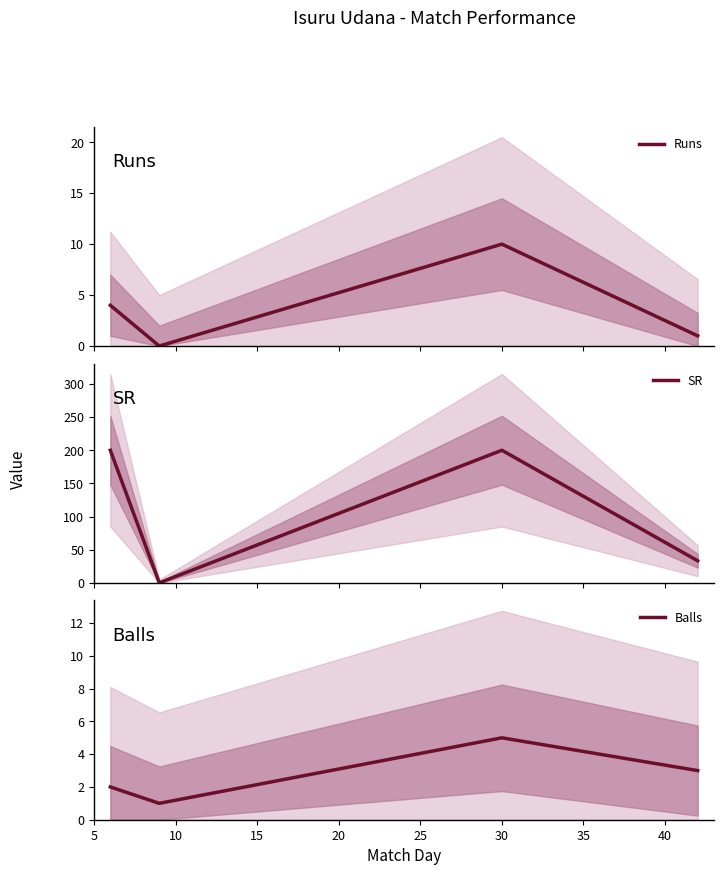

Reading left to right, what are all the values shown in this chart?

Runs: 4.0	0.0	10.0	1.0
SR: 200.0	0.0	200.0	33.3
Balls: 2.0	1.0	5.0	3.0